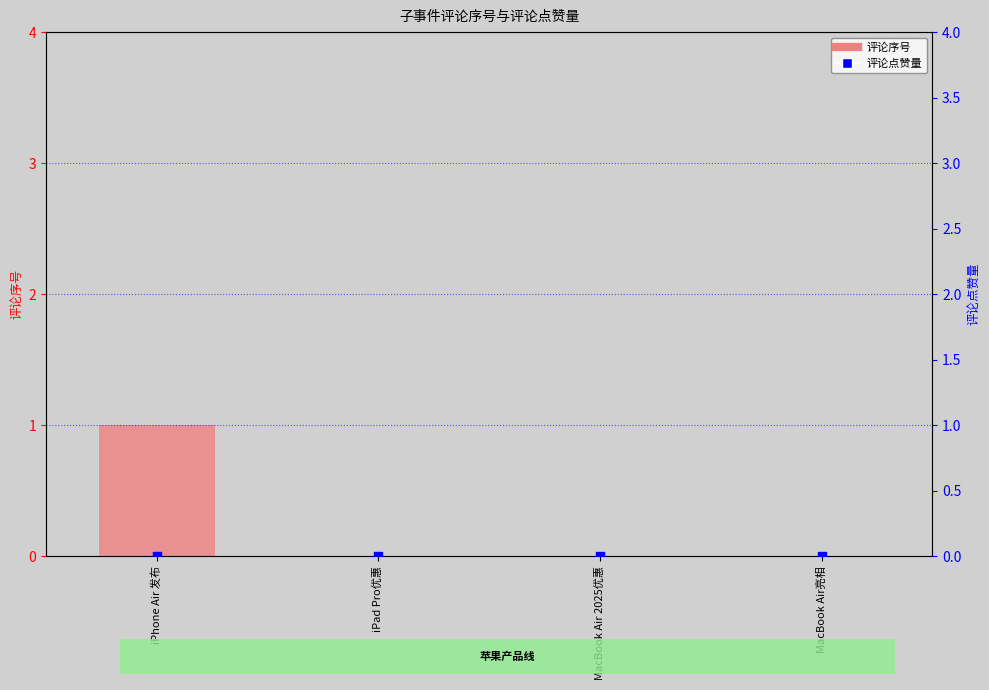

Is the value of 评论序号 at iPhone Air 发布 greater than the value of 评论点赞量 at MacBook Air亮相?

Yes